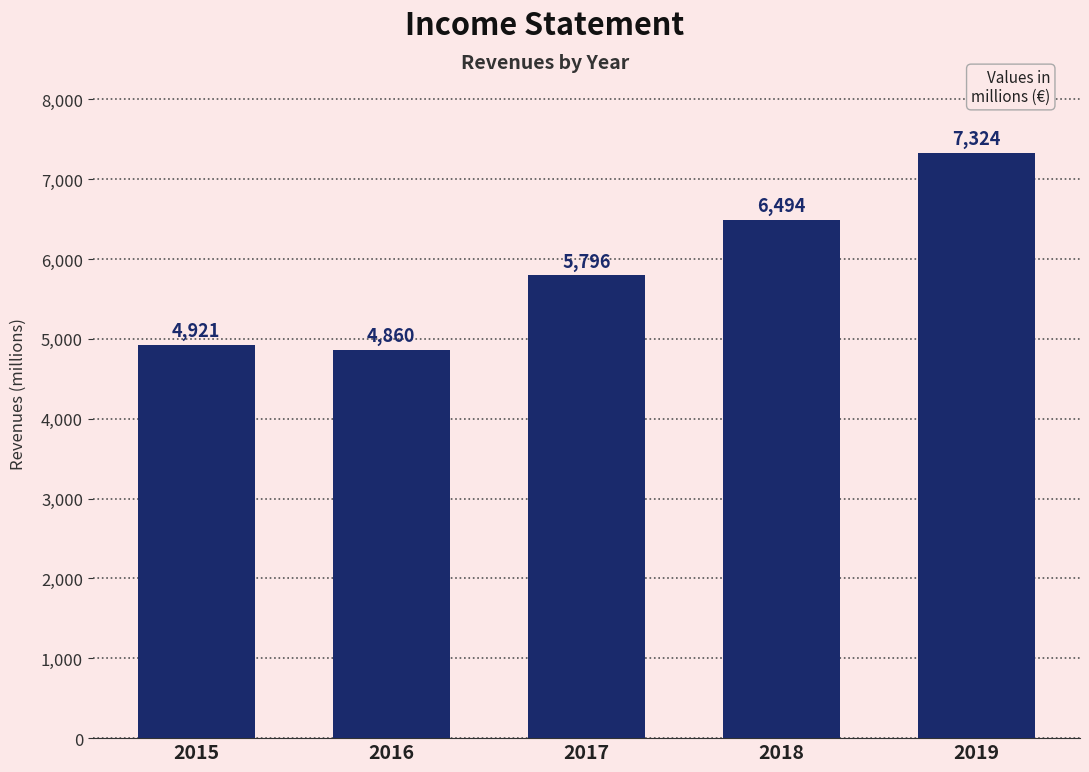

How many categories are shown in the chart?

5